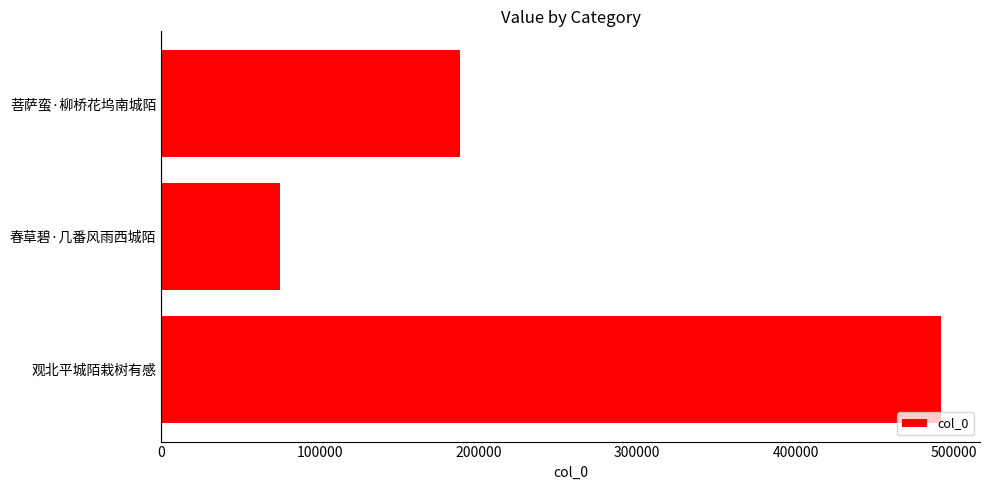

Reading bottom to top, list all the values displayed in this chart.

491728	75121	188207